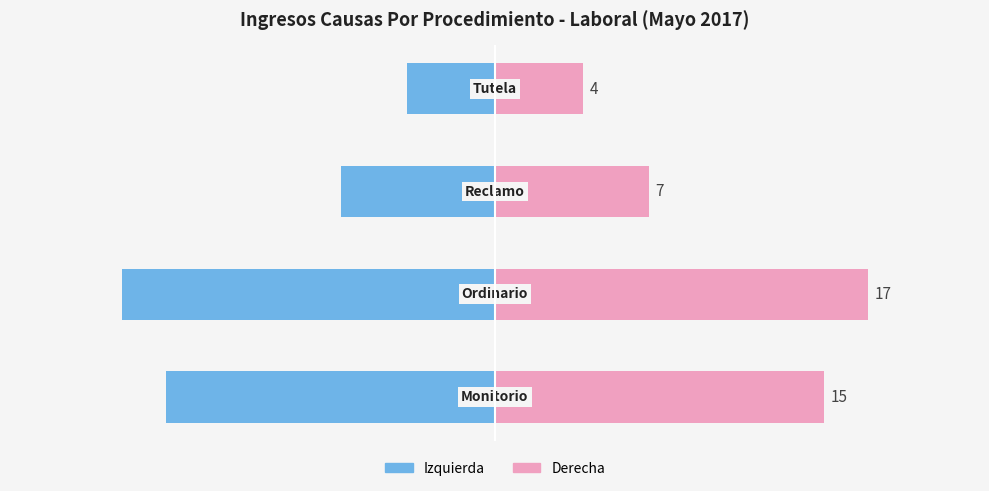

How many data points does each series have?

4